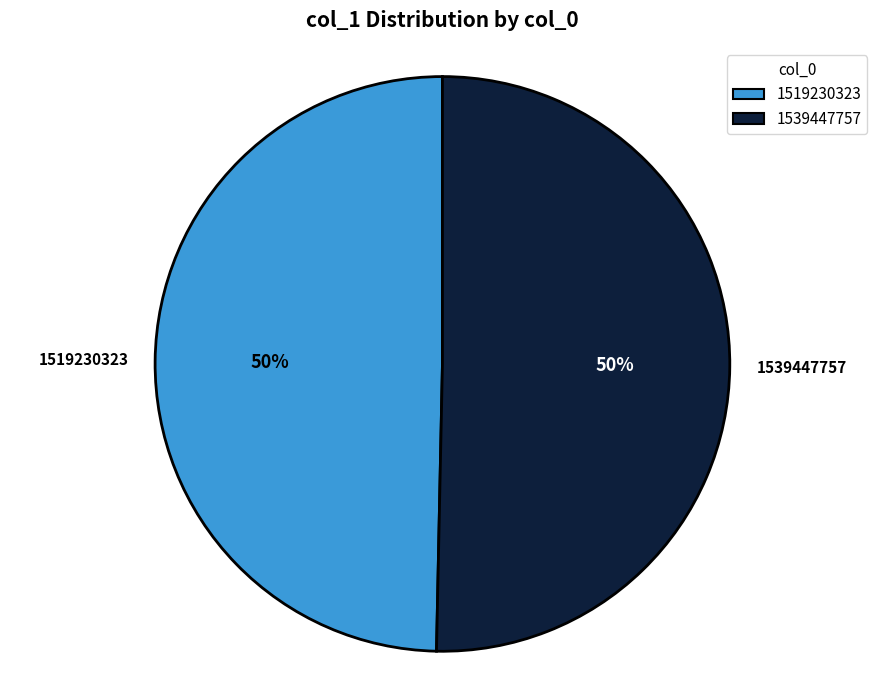

How many slices are in this pie chart?

2